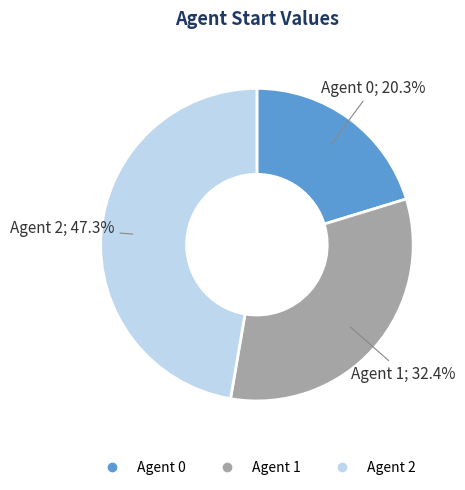

Is there a majority slice in this chart?

No